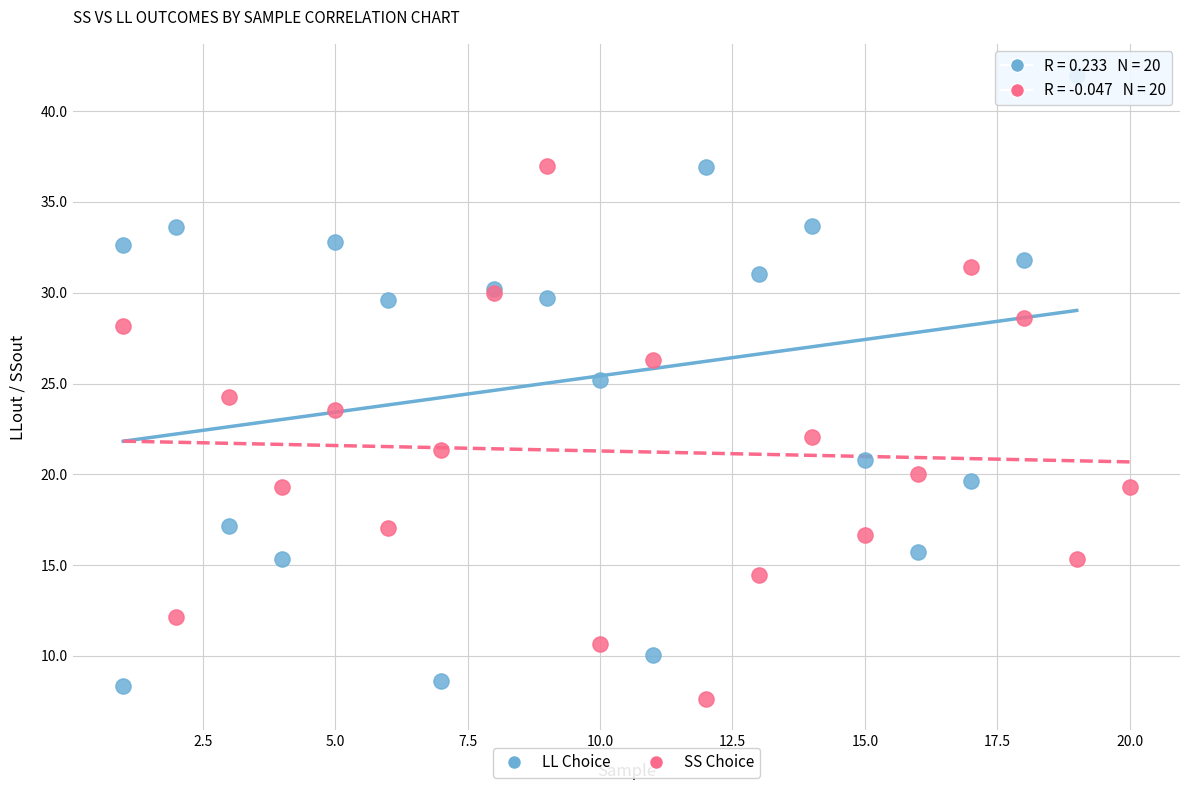

Which series has the widest spread of Y values?

LL Choice